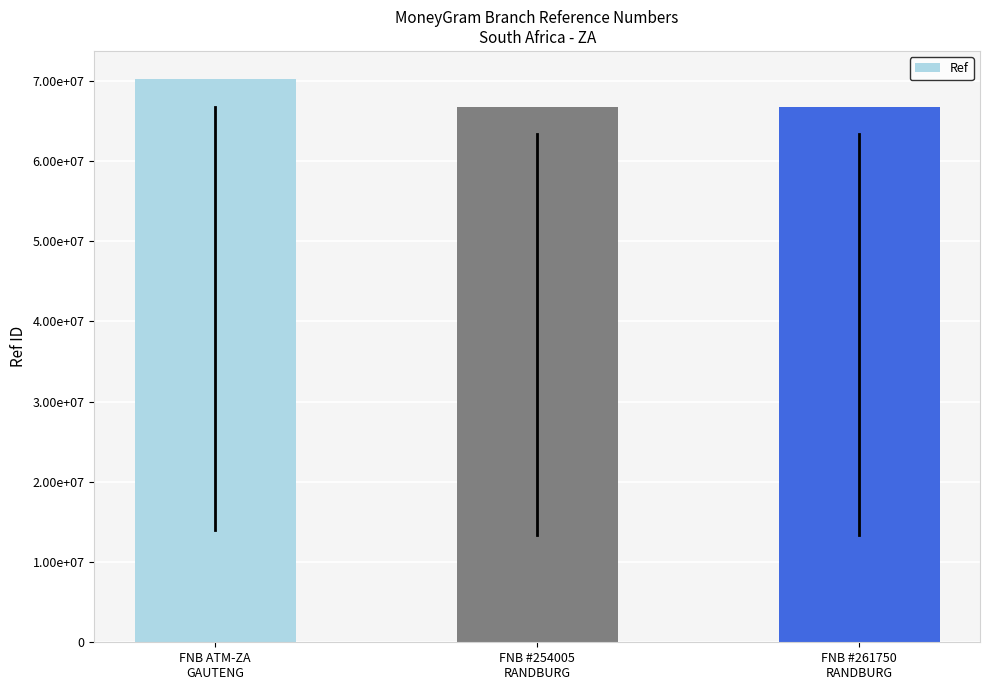

Count the number of categories in the chart.

3